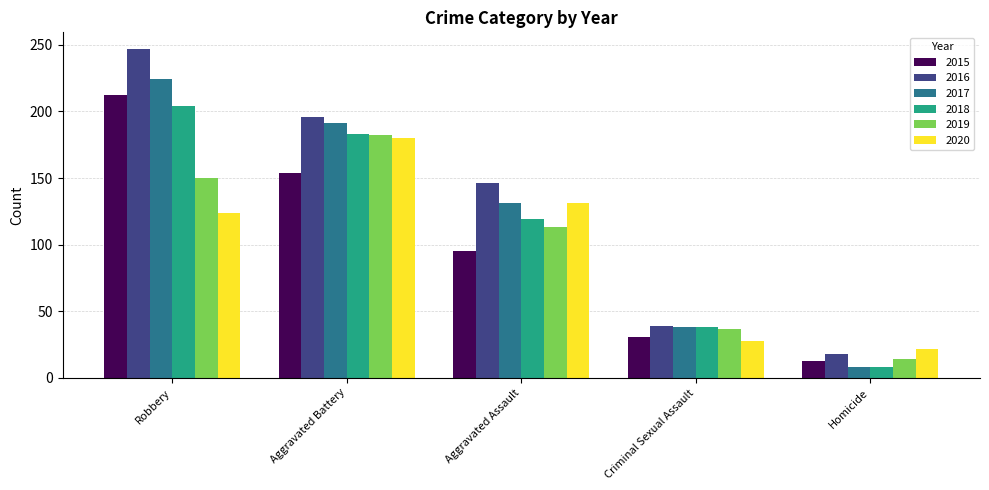

How many groups of bars are there?

5